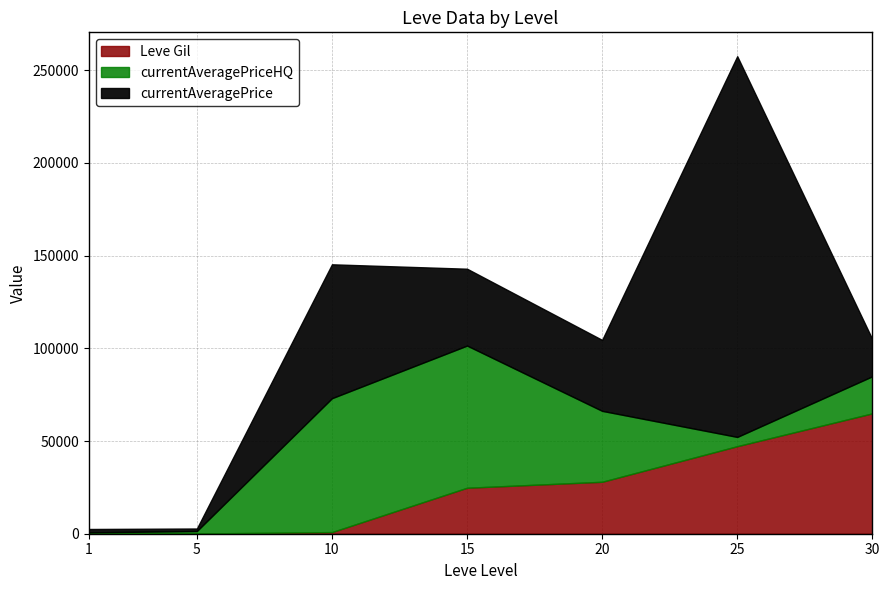

Where does the currentAveragePriceHQ series first go above 19999?

10